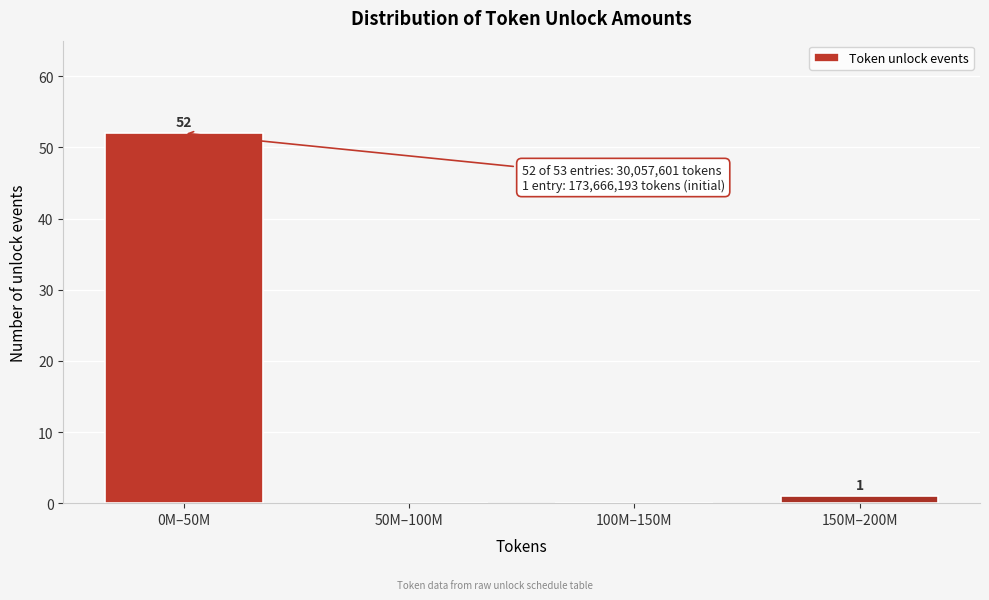

Reading right to left, list all the values displayed in this chart.

150M–200M=1	100M–150M=0	50M–100M=0	0M–50M=52